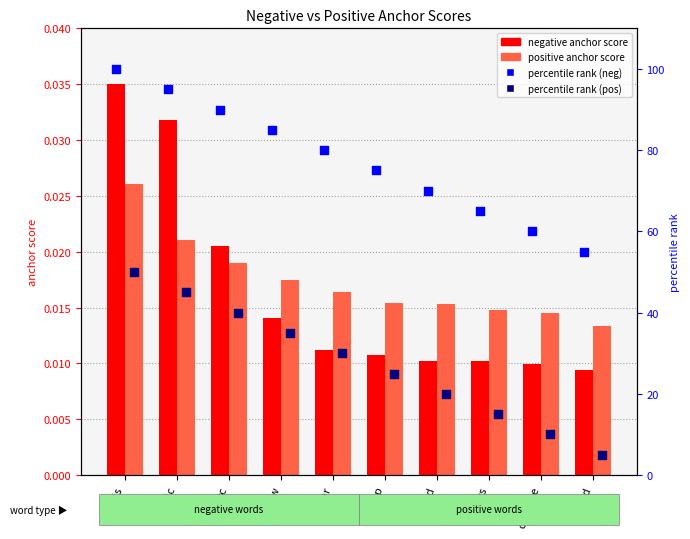

Is the value of positive anchor score at war greater than the value of percentile rank (neg) at low?

No